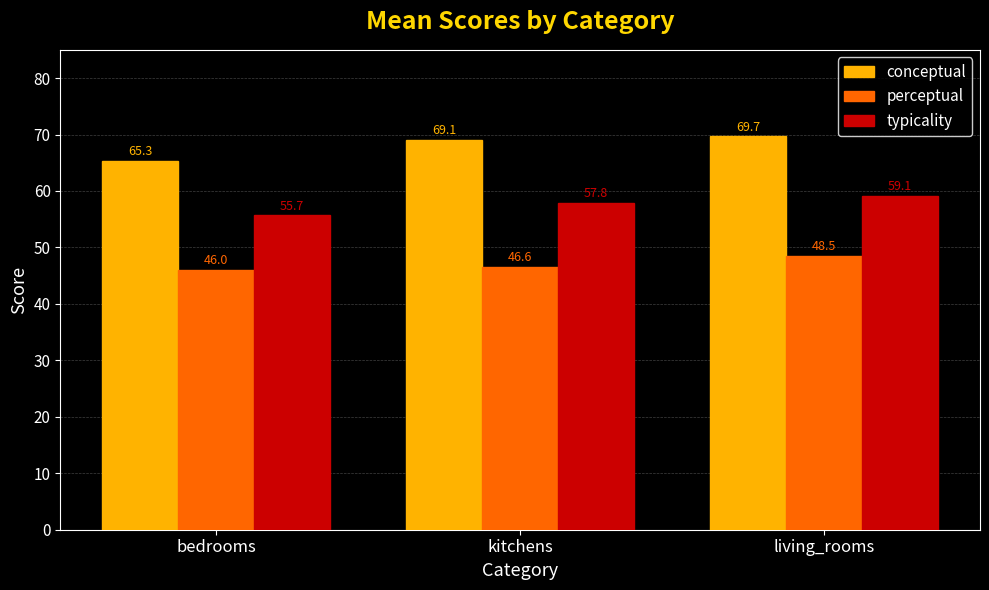

What is the difference between the maximum and minimum values in the typicality series?

3.4